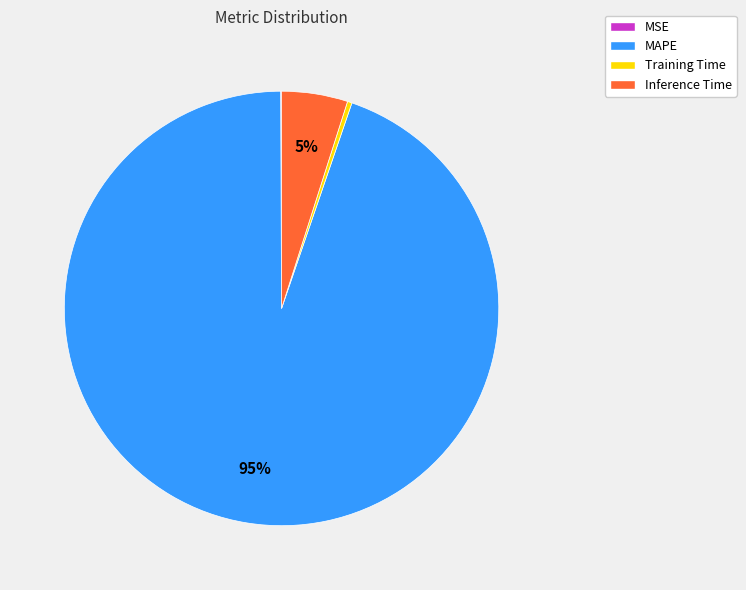

To the nearest percent, what portion does MAPE represent?

95%